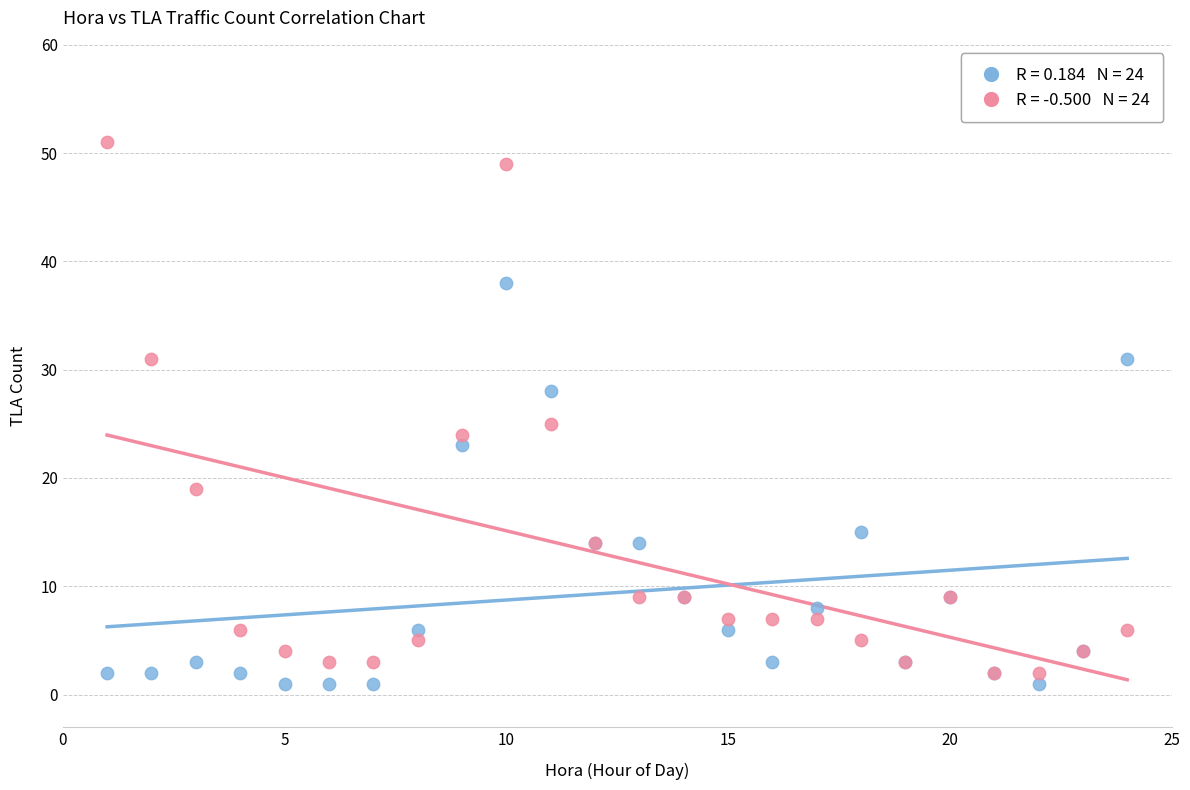

Across all series, what Y value is closest to 26?

25